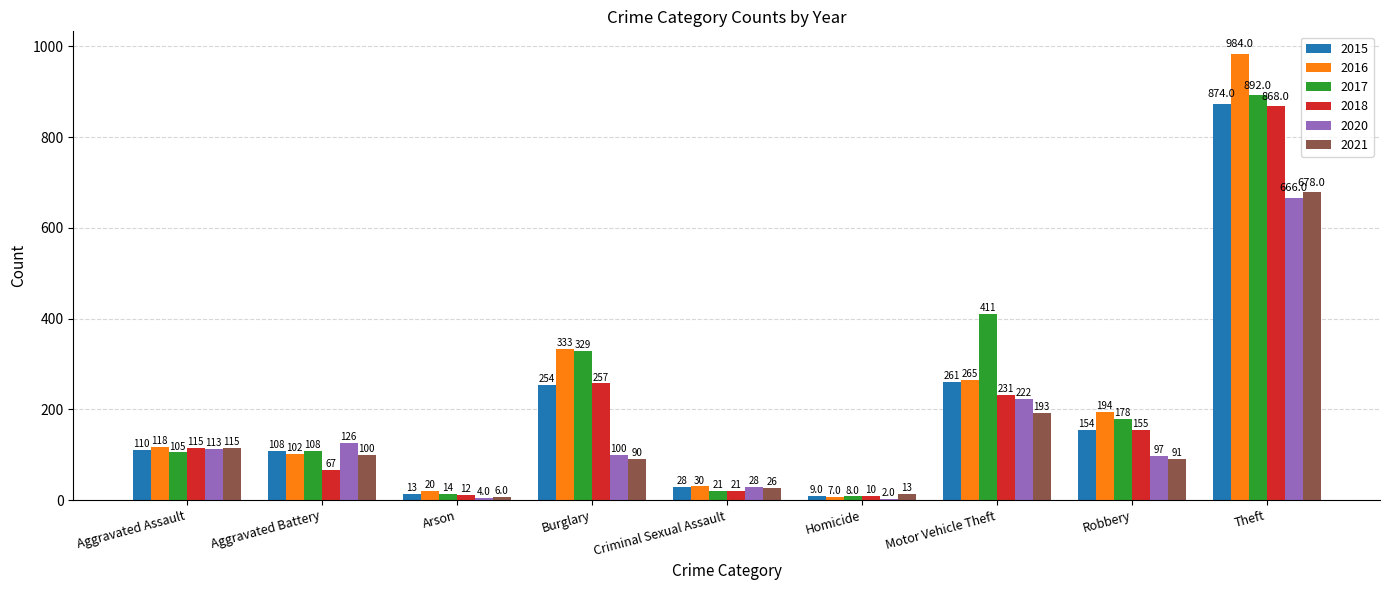

Does the chart contain stacked bars?

No